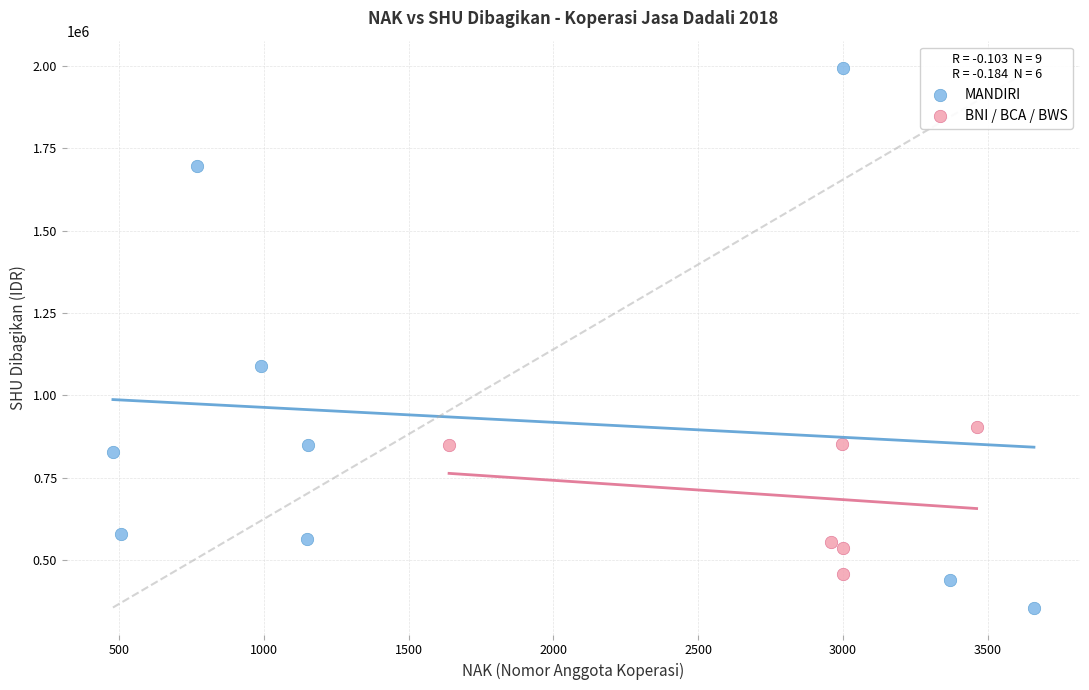

Which series contains the highest Y value?

MANDIRI